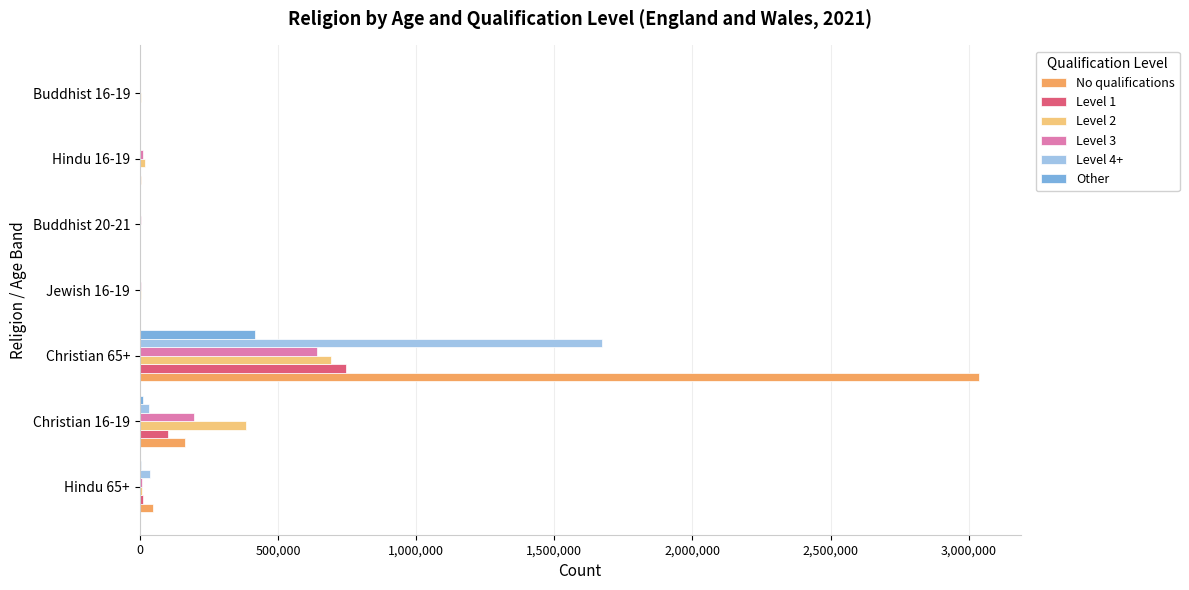

What are all the series names shown in the legend?

No qualifications, Level 1, Level 2, Level 3, Level 4+, Other